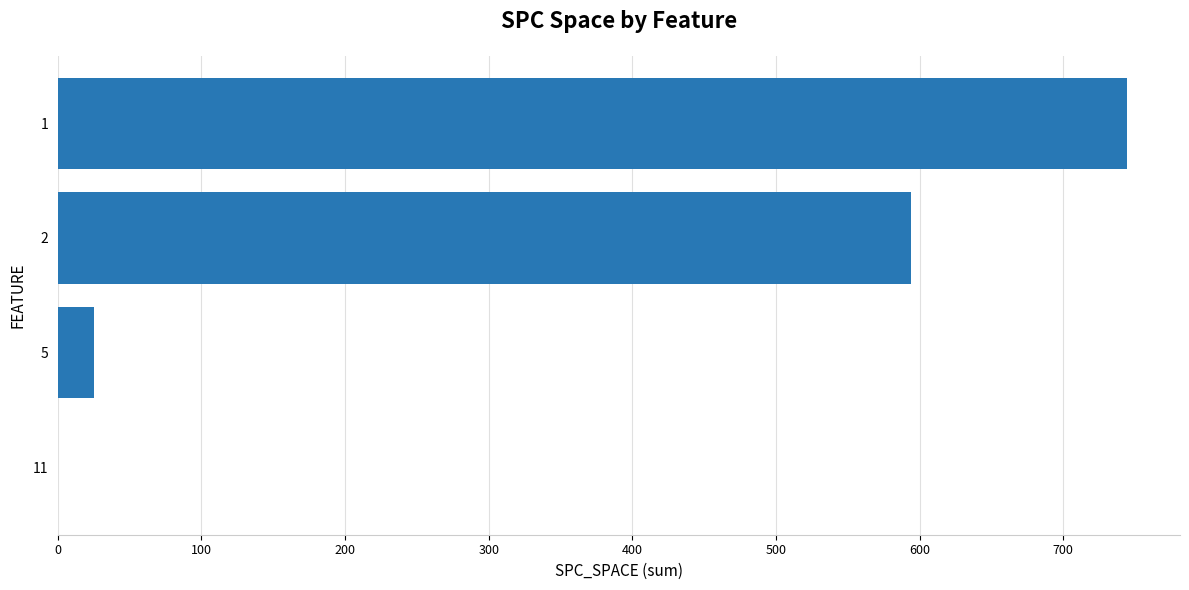

How many series are shown in this chart?

1